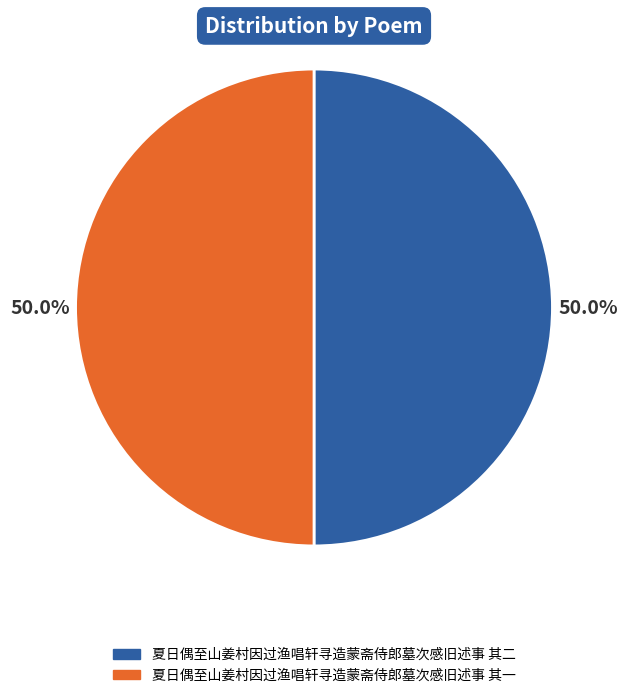

What is the ratio of the value at 夏日偶至山姜村因过渔唱轩寻造蒙斋侍郎墓次感旧述事 其一 to the value at 夏日偶至山姜村因过渔唱轩寻造蒙斋侍郎墓次感旧述事 其二?

1.0